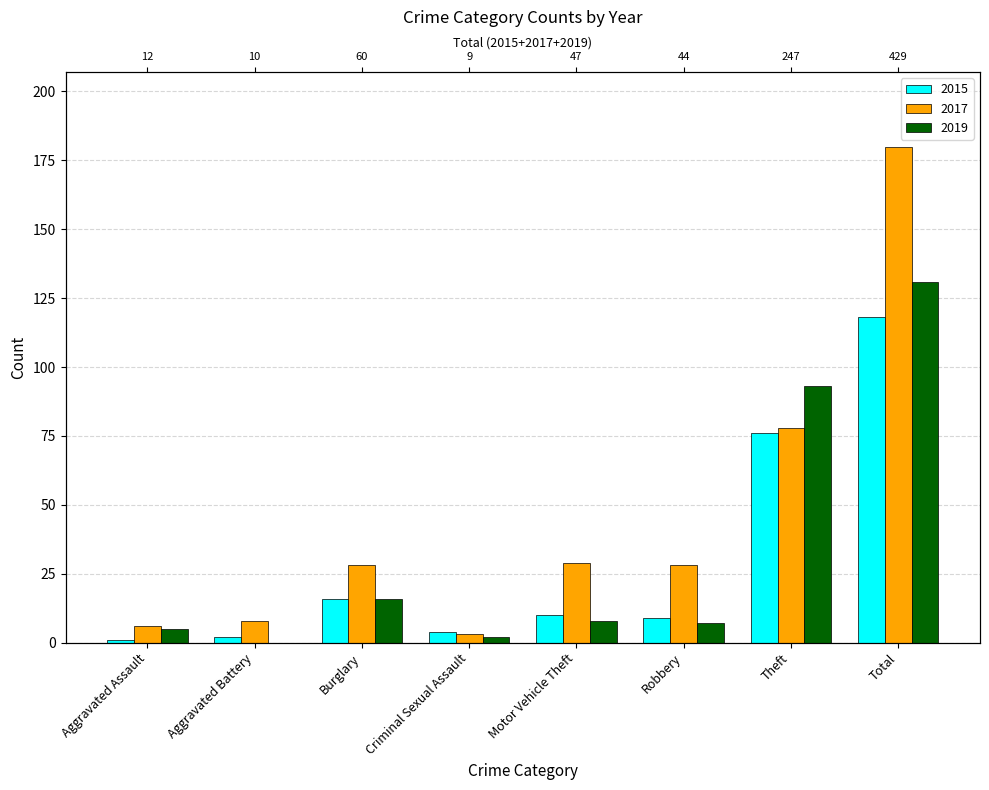

At which label is 2019 closest to 65?

Theft